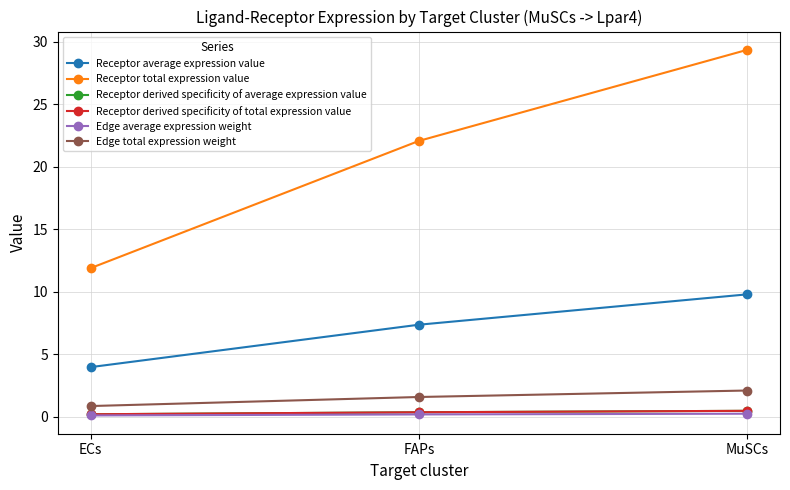

Is this an area chart (filled region under the line)?

No